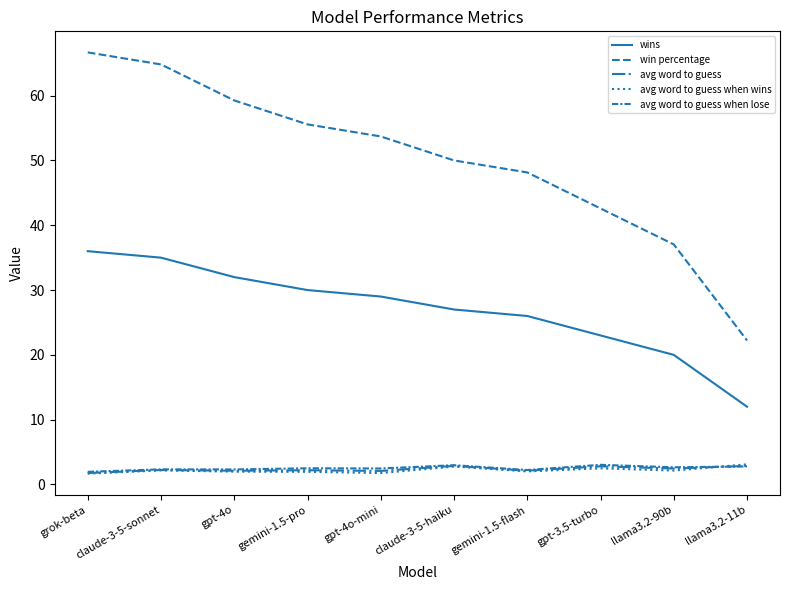

Does the chart have visible grid lines?

No